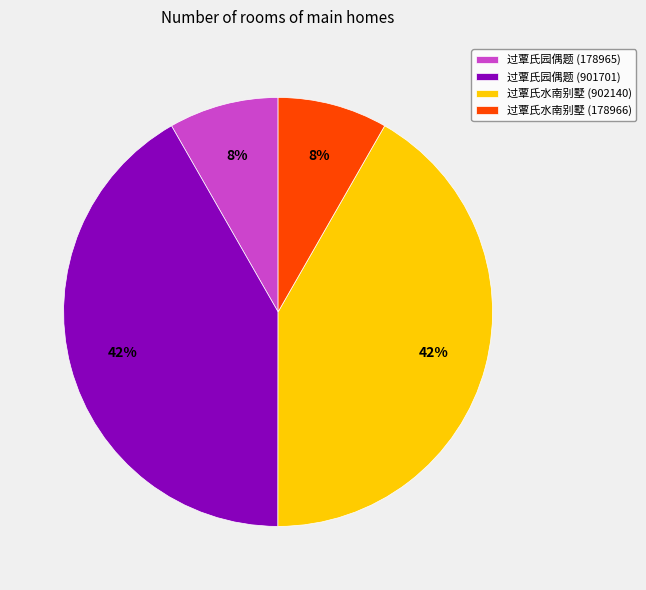

Which has a higher value, 过覃氏园偶题 (178965) or 过覃氏水南别墅 (902140)?

过覃氏水南别墅 (902140)